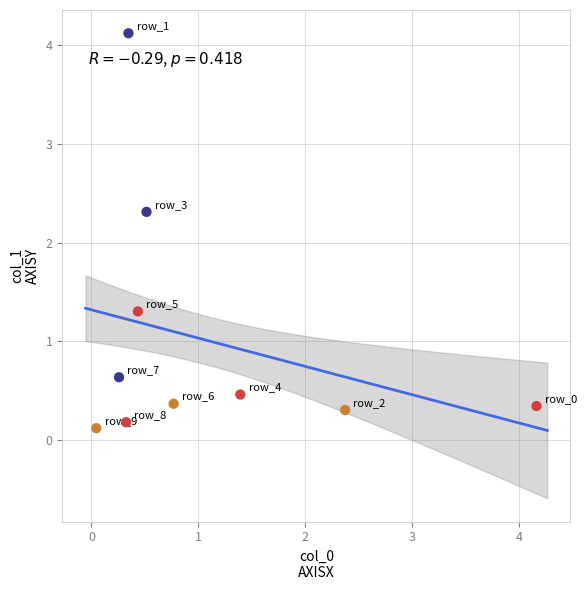

What Y value in the scatter plot is closest to 2?

2.3